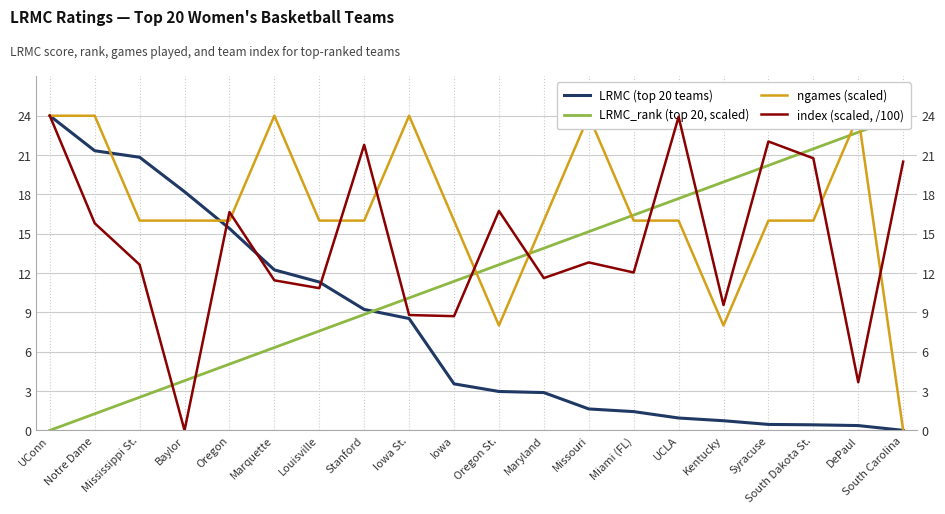

At which label is index (scaled, /100) closest to 12?

Miami (FL)